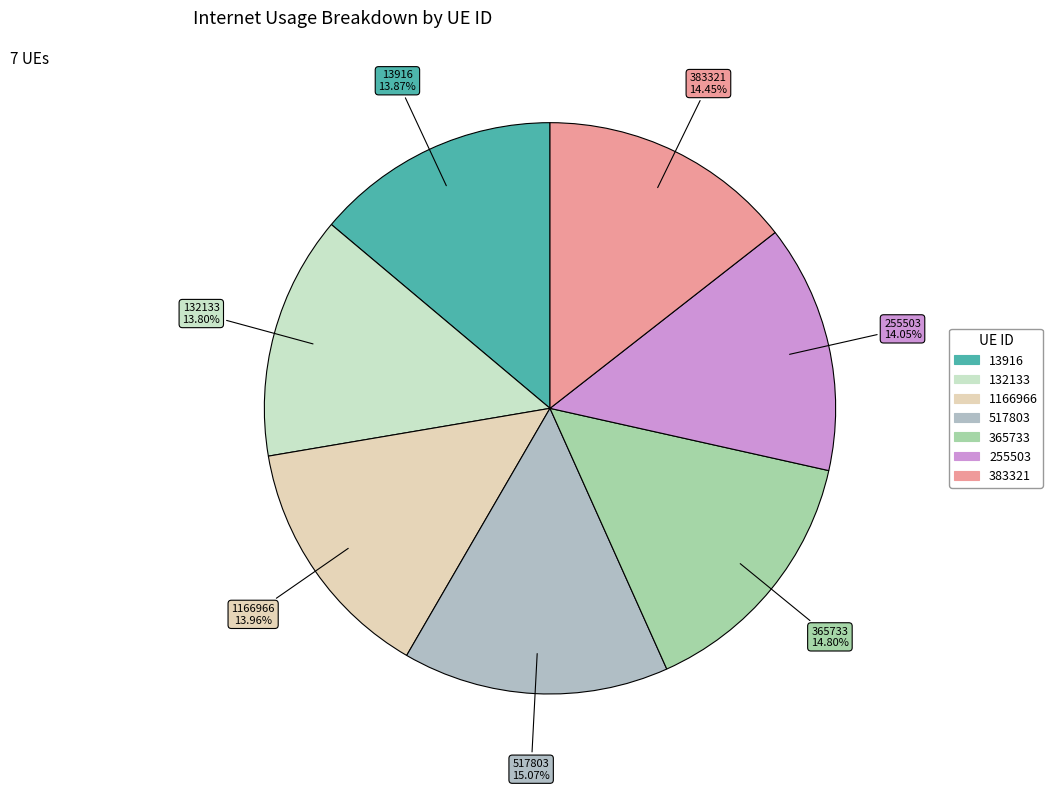

To the nearest percent, what is the average slice percentage?

14%